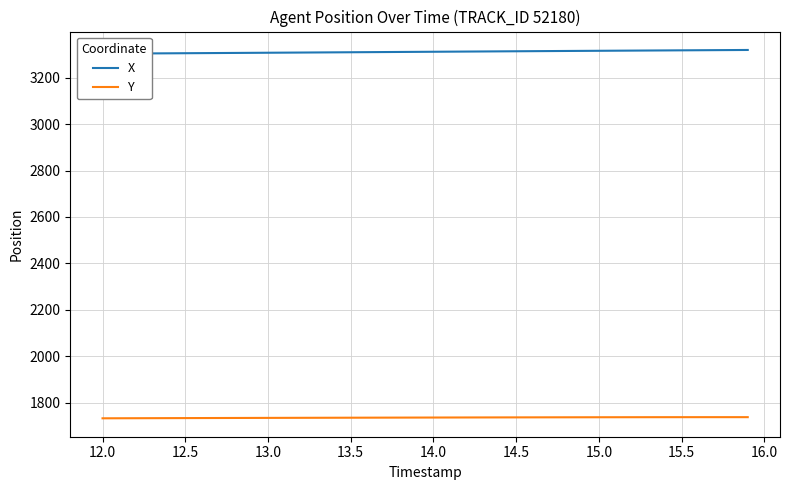

What is the value of the X point at the 13th from the left?

3308.2